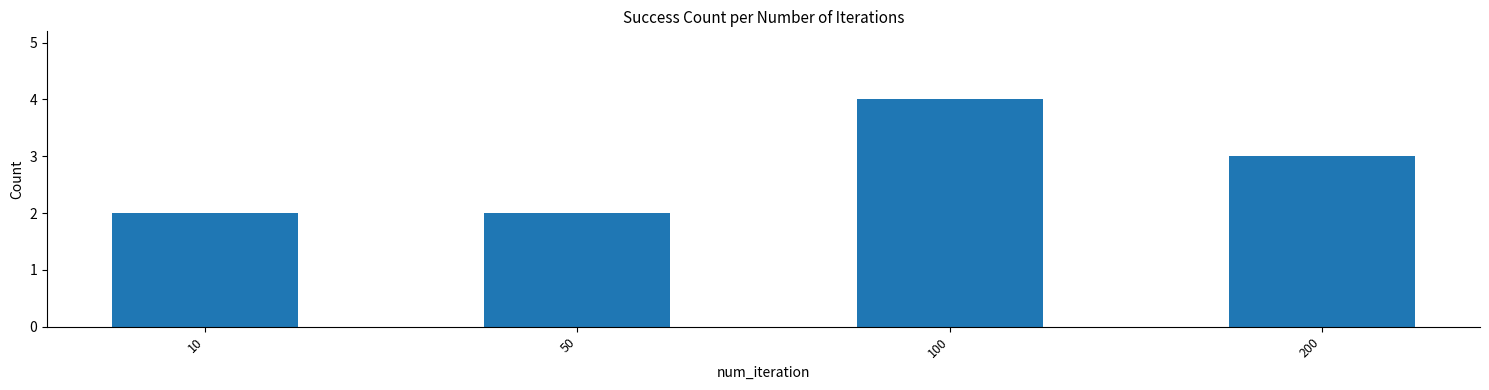

How many bars are there in total?

4